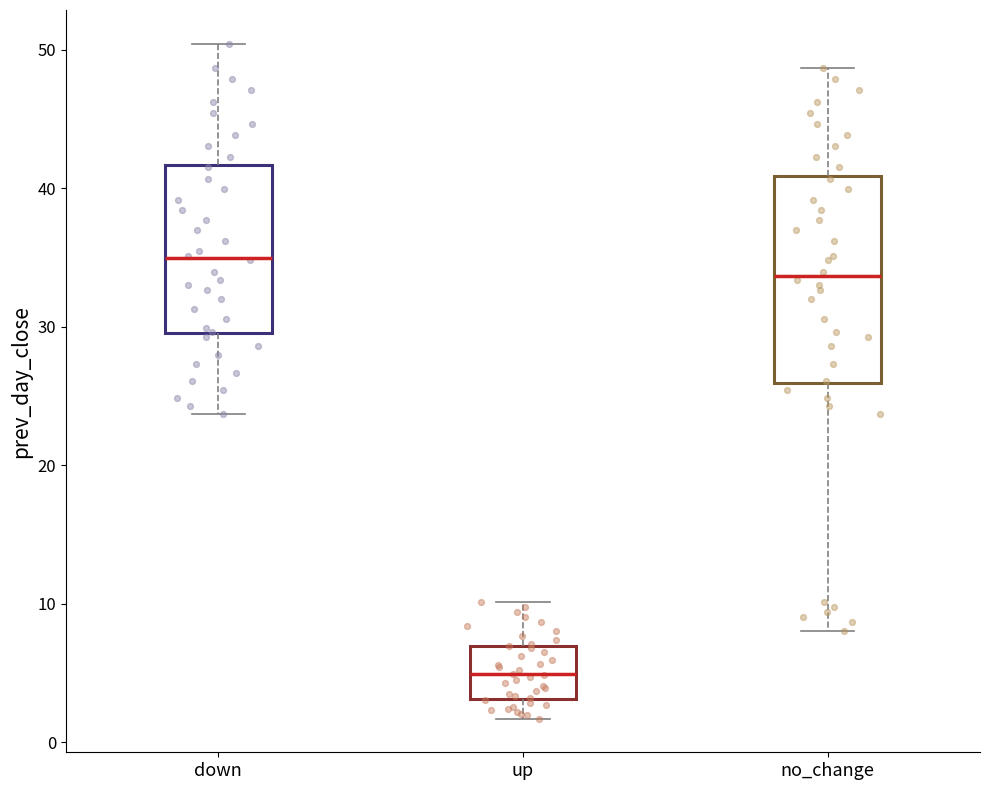

Reading left to right, transcribe this box plot: for each box, give where its median line is, the range the box spans, and where its two whiskers end, as read against the y-axis. The values are not printed on the chart, so give them approximately, as read against the axis.

down: median 35, box 30 to 42, whiskers 24 to 50
up: median 5, box 3 to 7, whiskers 2 to 10
no_change: median 34, box 26 to 41, whiskers 8 to 49